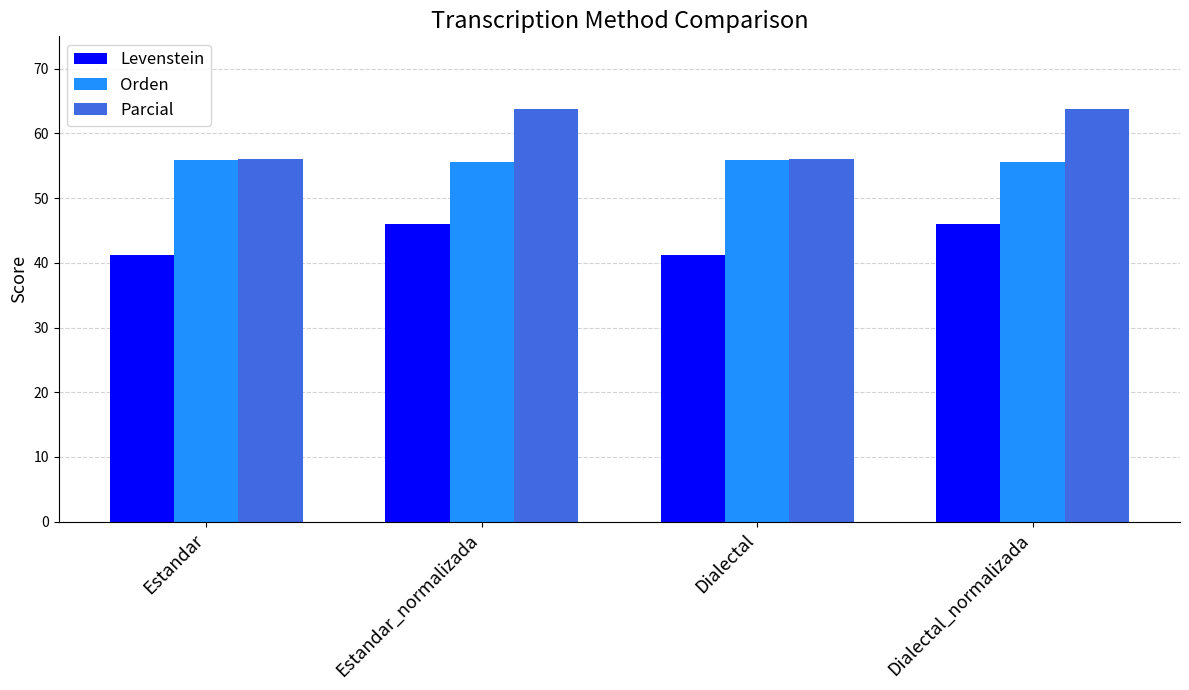

How many categories are shown in the chart?

4